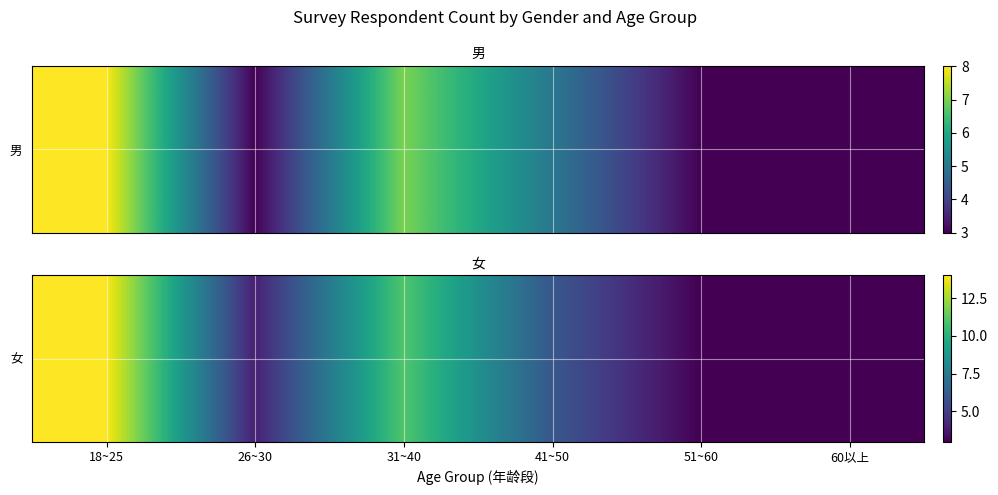

Which category has the highest value across all series?

18~25